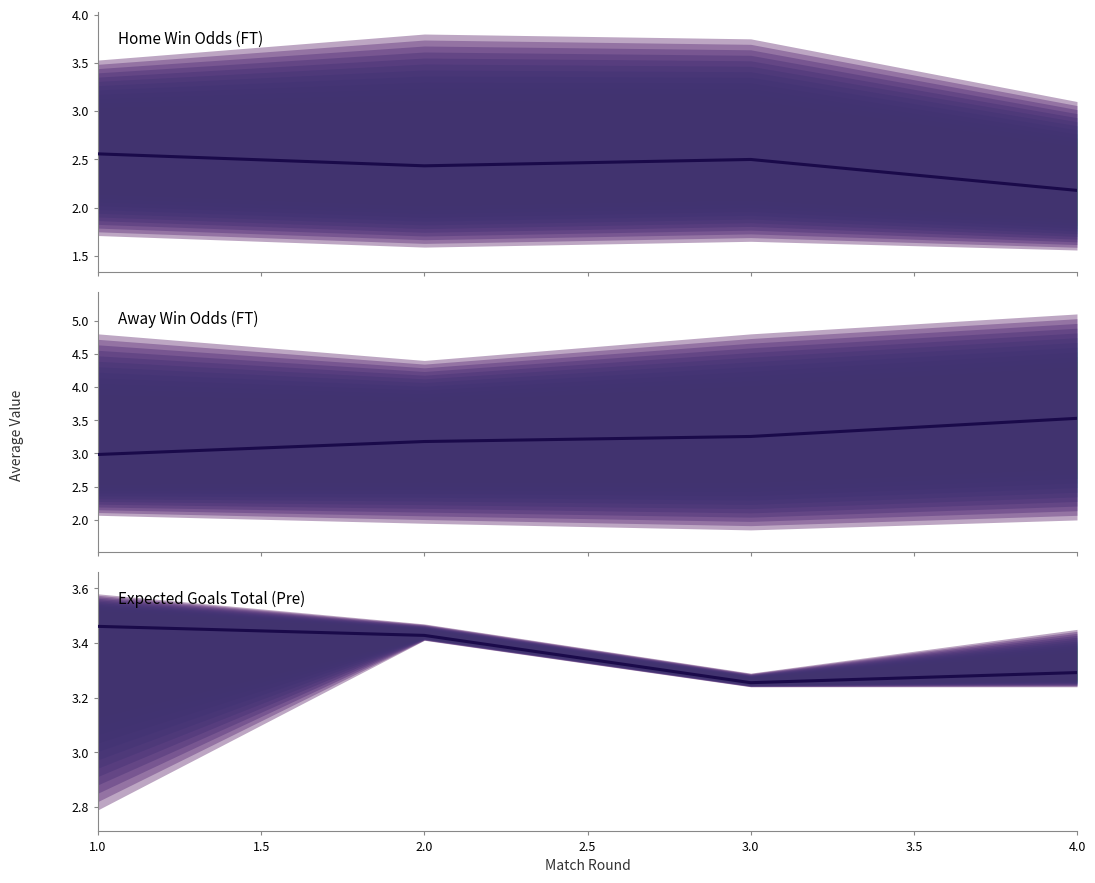

At 1.0, list the series in order from smallest to largest.

Odd_H_FT, Odd_A_FT, XG_Total_Pre